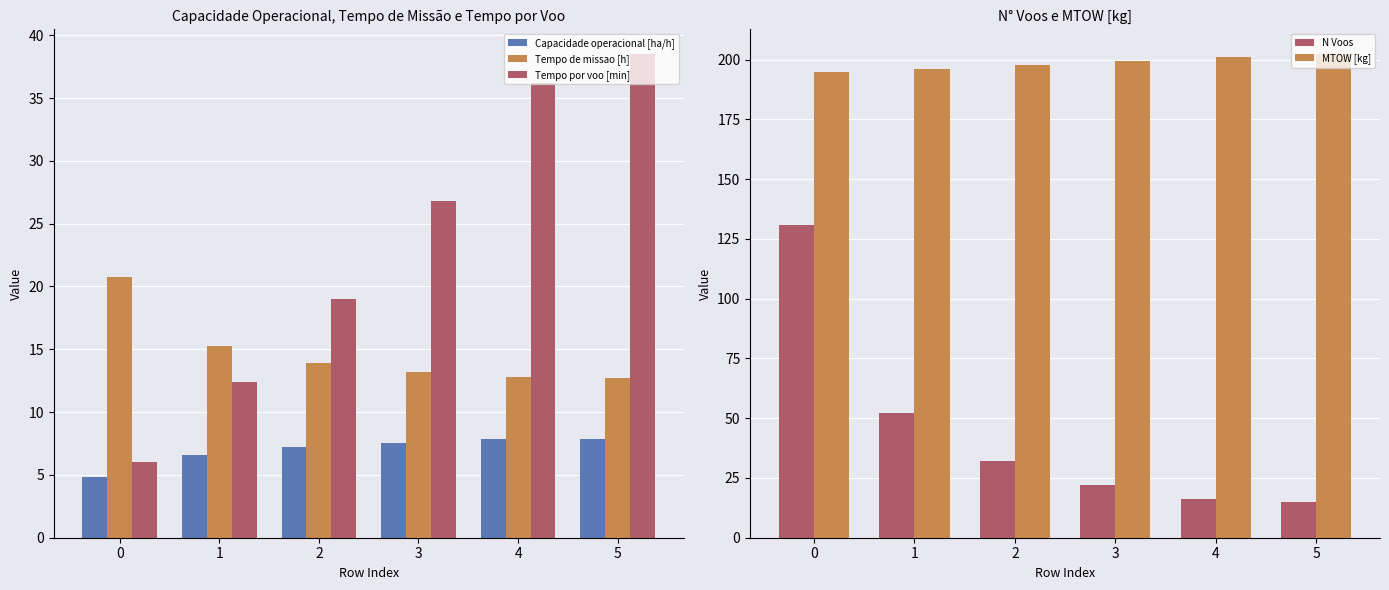

Does the chart contain stacked bars?

No